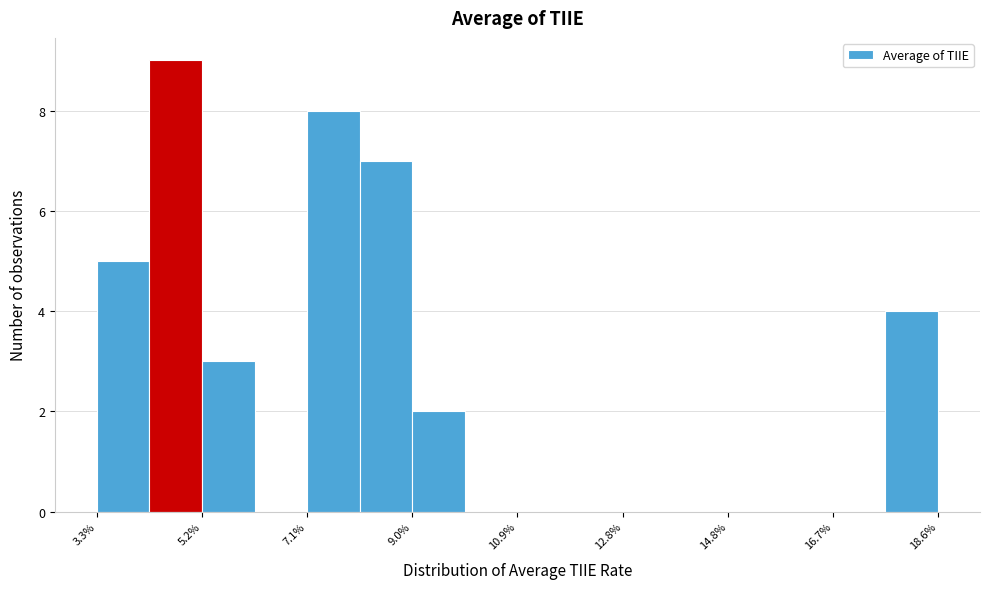

Reading left to right, transcribe this chart: for each bar, give the range it covers on the x-axis and its height. Neither the bar edges nor the heights are printed on the chart, so give them approximately, as read against the axes.

3.2 to 4.2: 5
4.2 to 5.2: 9
5.2 to 6.2: 3
6.2 to 7.2: 0
7.2 to 8.0: 8
8.0 to 9.0: 7
9.0 to 10.0: 2
10.0 to 11.0: 0
11.0 to 11.8: 0
11.8 to 12.8: 0
12.8 to 13.8: 0
13.8 to 14.8: 0
14.8 to 15.8: 0
15.8 to 16.6: 0
16.6 to 17.6: 0
17.6 to 18.6: 4